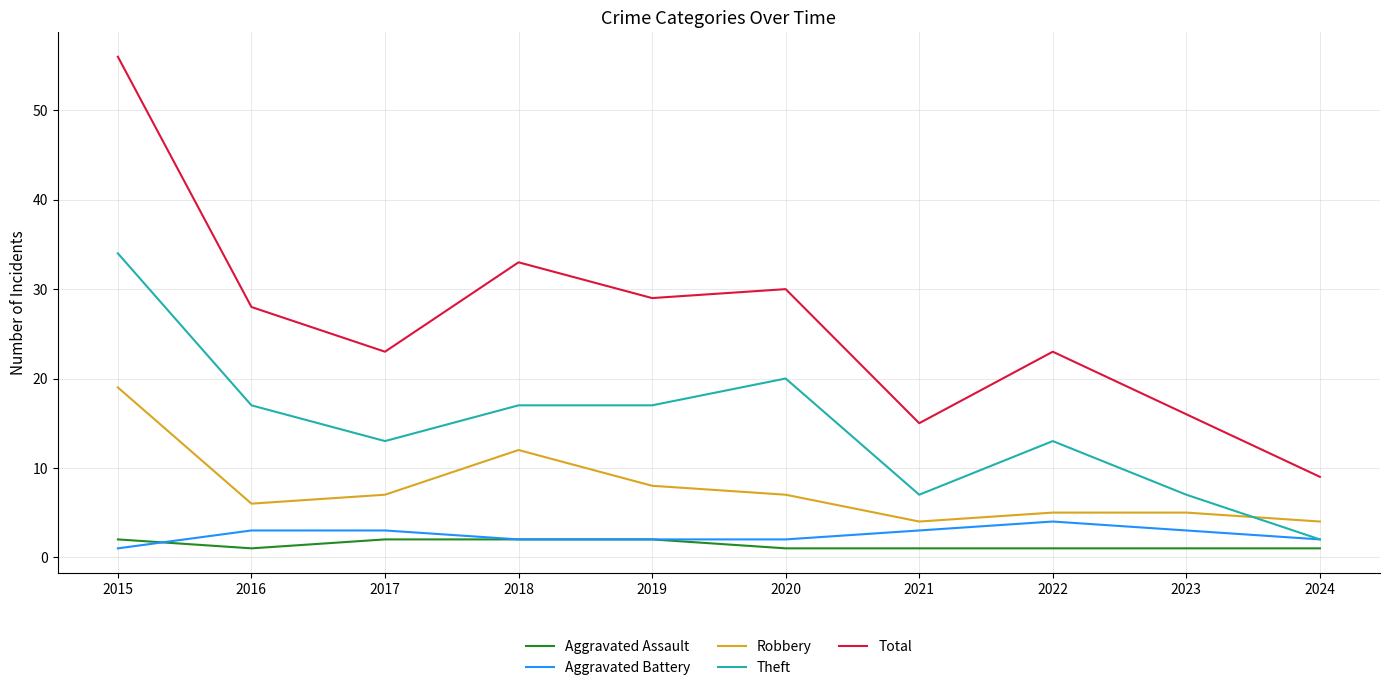

True or false: Robbery and Theft cross at least once.

True